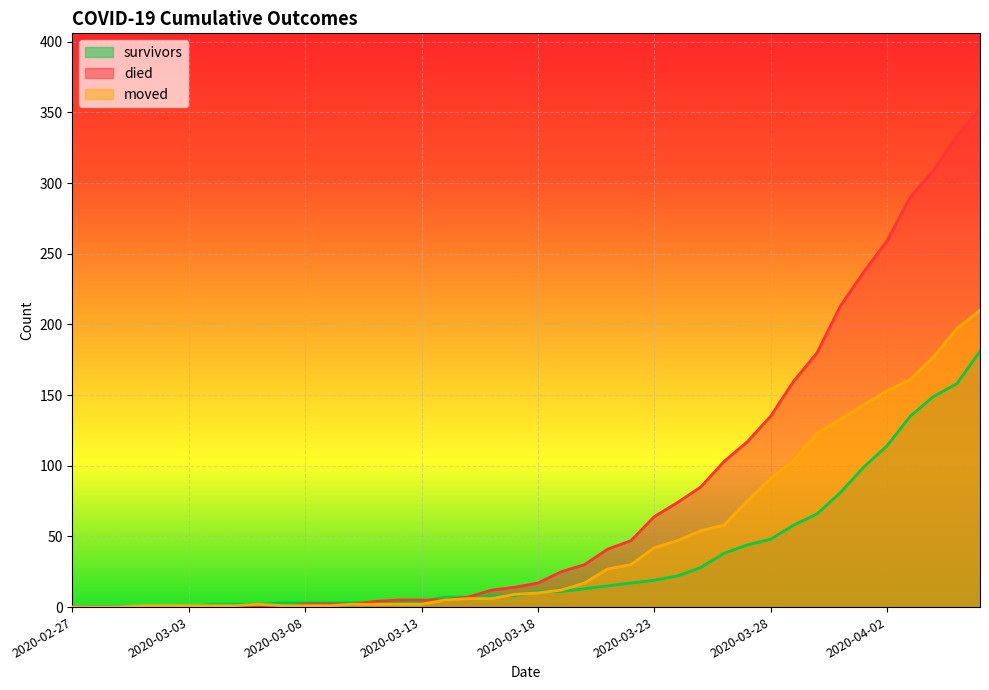

Between 2020-03-09 and 2020-03-16, which is larger?

2020-03-16